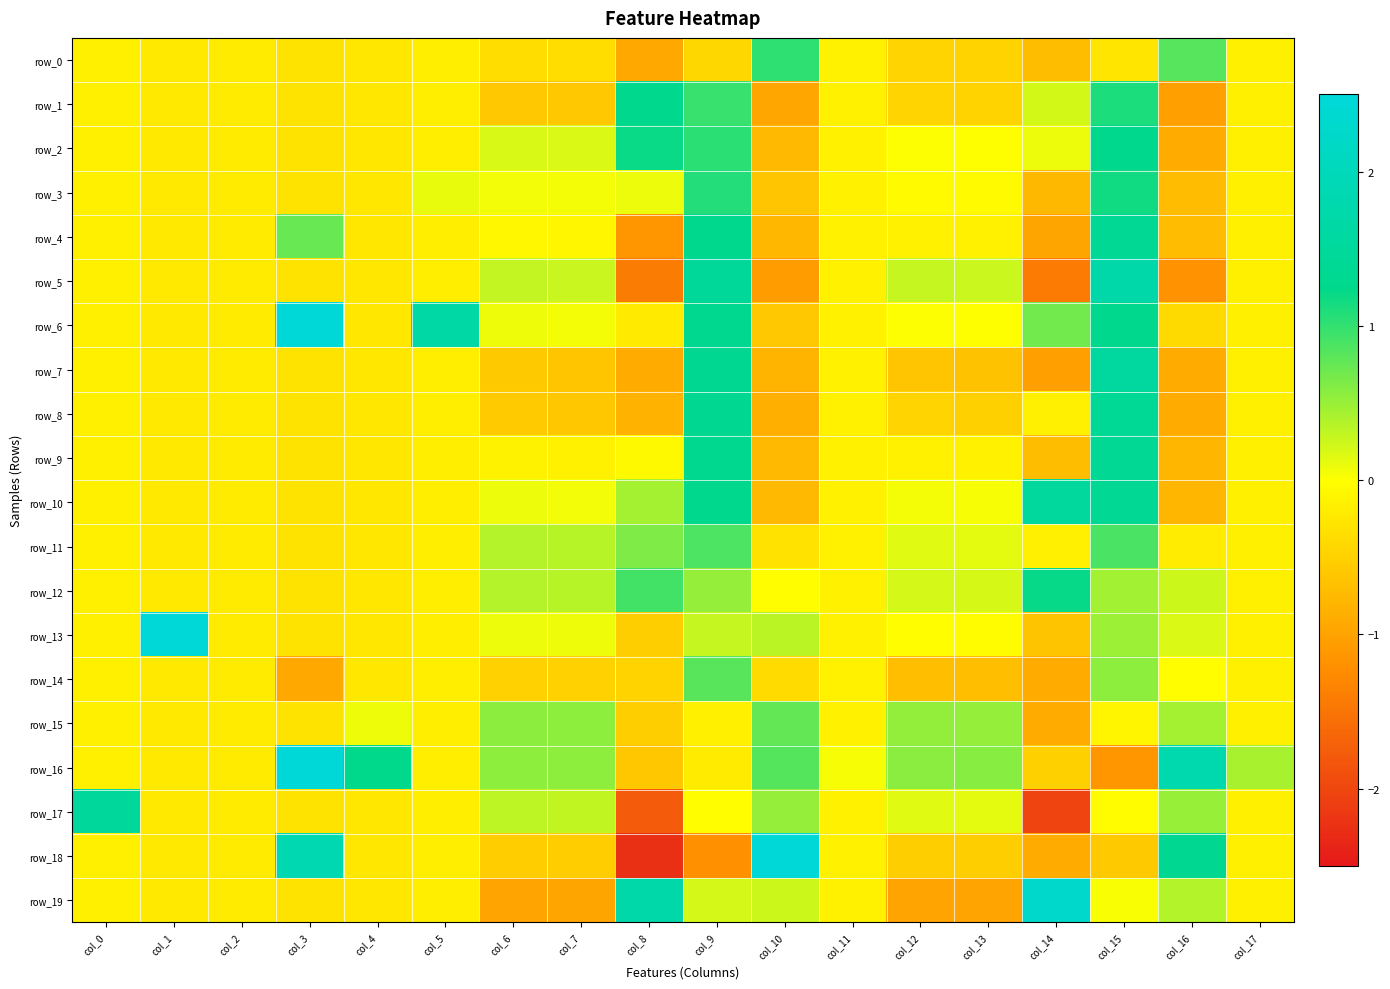

Between col_1 and col_6, which series saw the biggest shift?

row_13